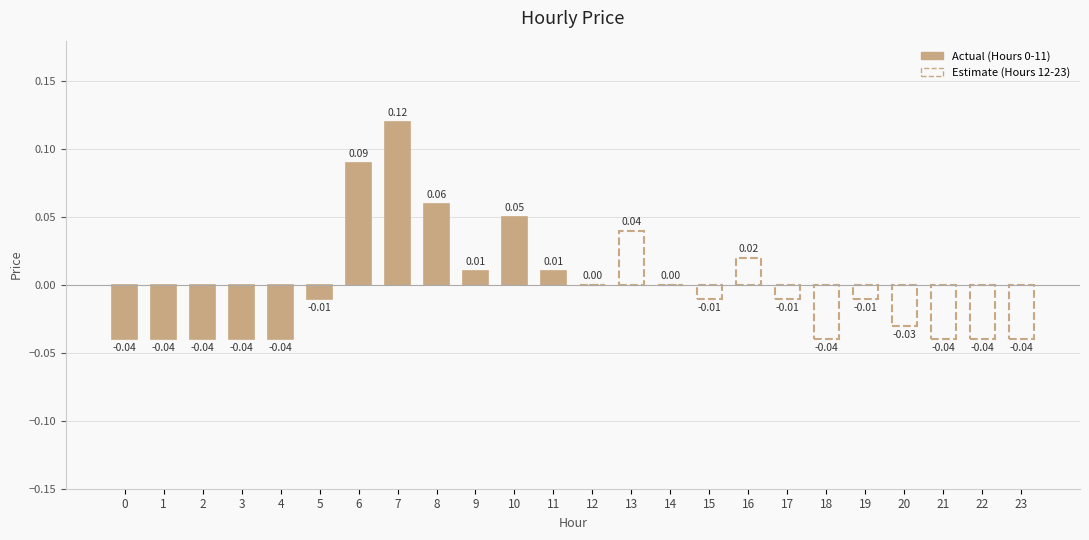

Reading left to right, what are all the values shown in this chart?

0=-0.0	1=-0.0	2=-0.0	3=-0.0	4=-0.0	5=-0.0	6=0.1	7=0.1	8=0.1	9=0.0	10=0.1	11=0.0	12=0.0	13=0.0	14=0.0	15=-0.0	16=0.0	17=-0.0	18=-0.0	19=-0.0	20=-0.0	21=-0.0	22=-0.0	23=-0.0